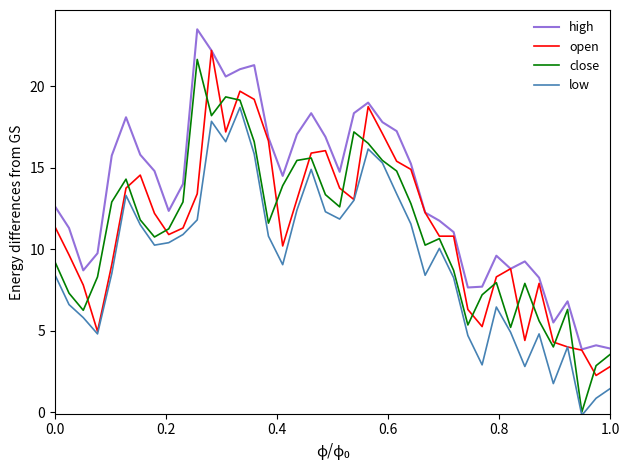

True or false: high and low intersect in this chart.

False